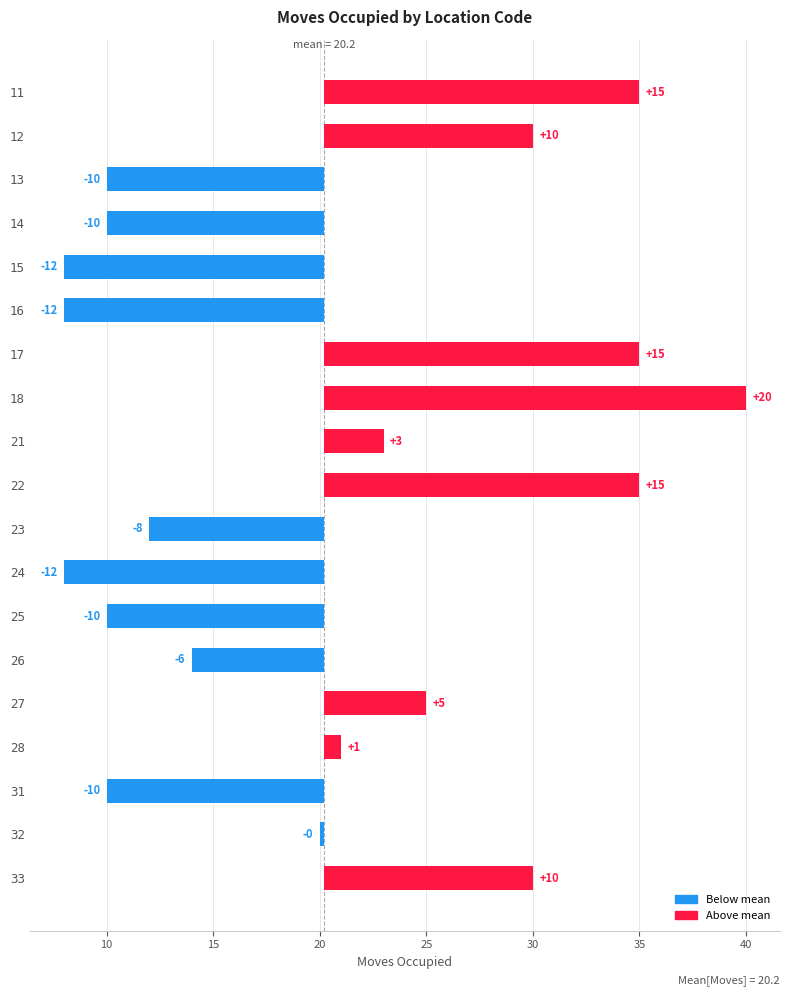

How many data points are above 0?

9